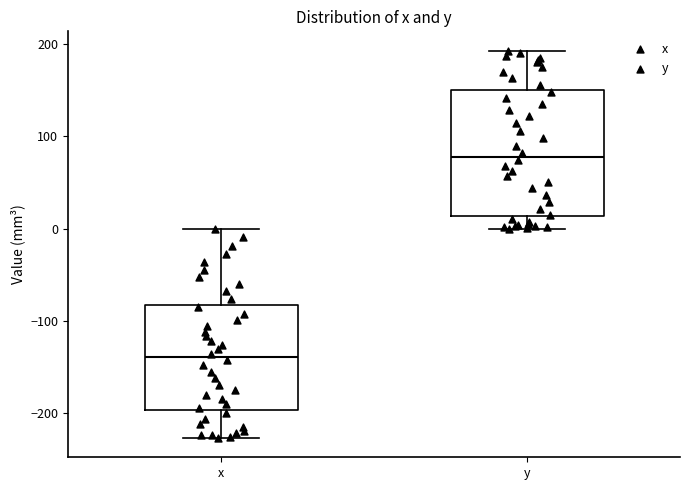

Where does the median line of the box for y sit on the y-axis? The values are not printed on the chart, so give them approximately, as read against the axis.

80